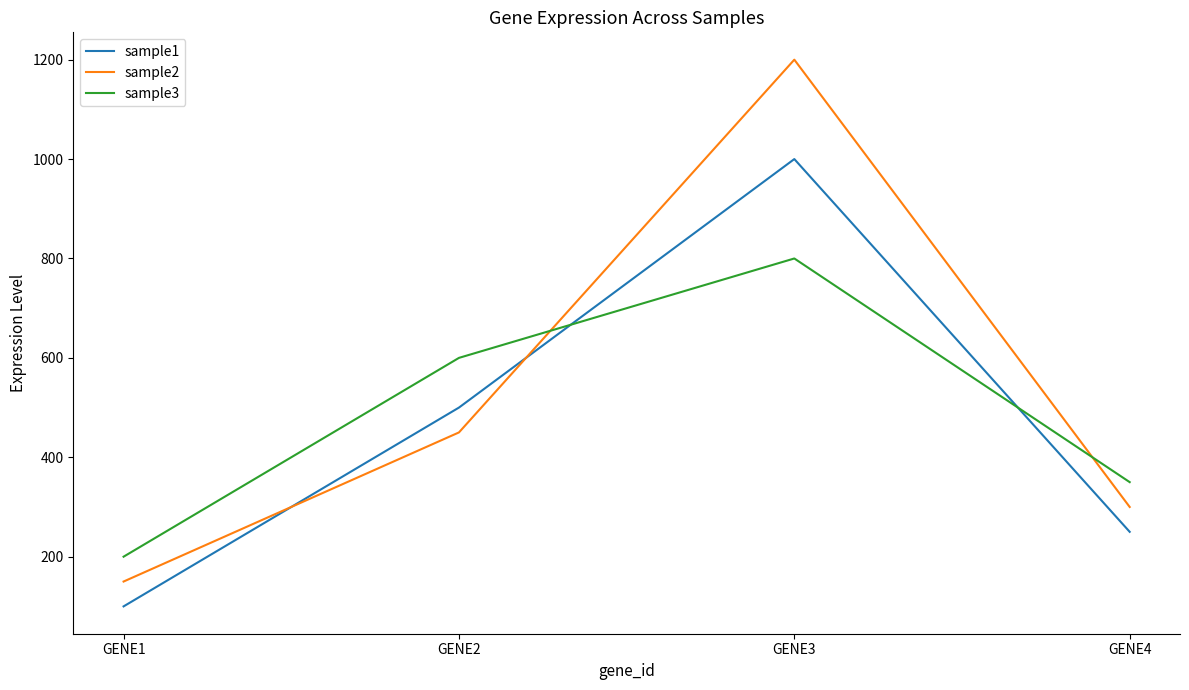

What is the difference between the second highest and second lowest values in the sample1 series?

250